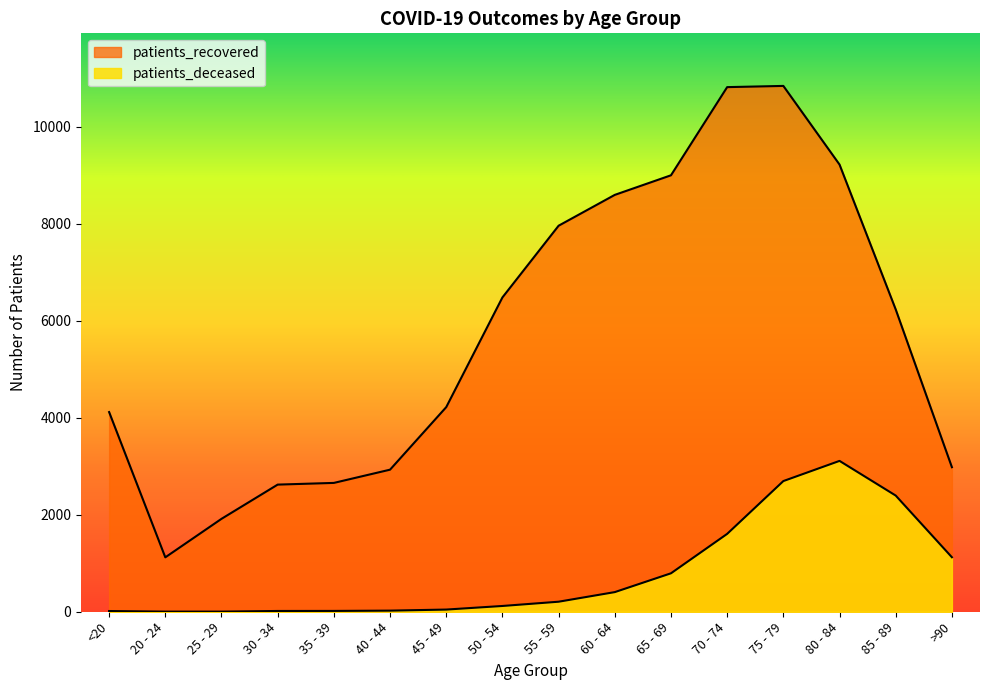

In patients_recovered, how many points are higher than both neighbors (excluding endpoints)?

1